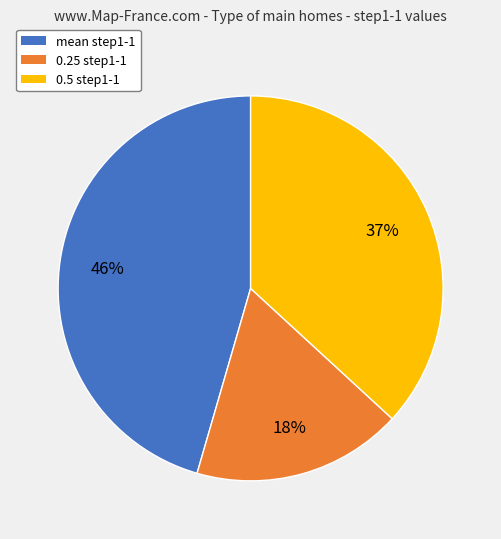

Between 0.5 and 0.25, which is larger?

0.5